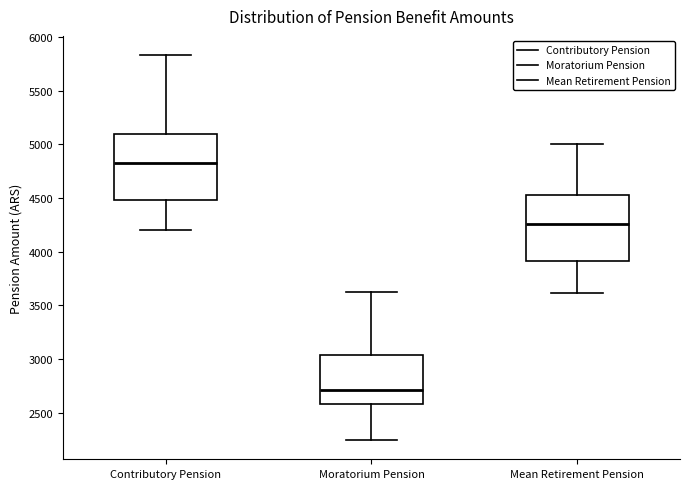

Where does the upper whisker of the box for Contributory Pension end on the y-axis? The values are not printed on the chart, so give them approximately, as read against the axis.

5850